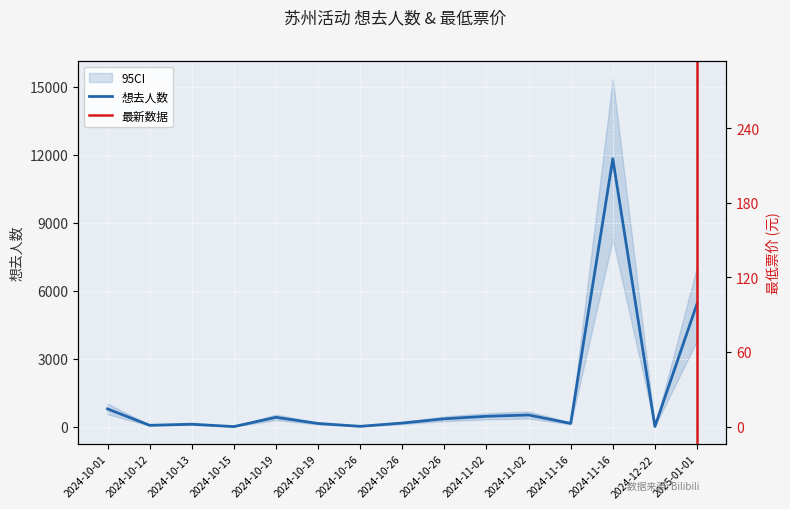

Which has a higher value, 2024-11-16 or 2024-11-16?

2024-11-16